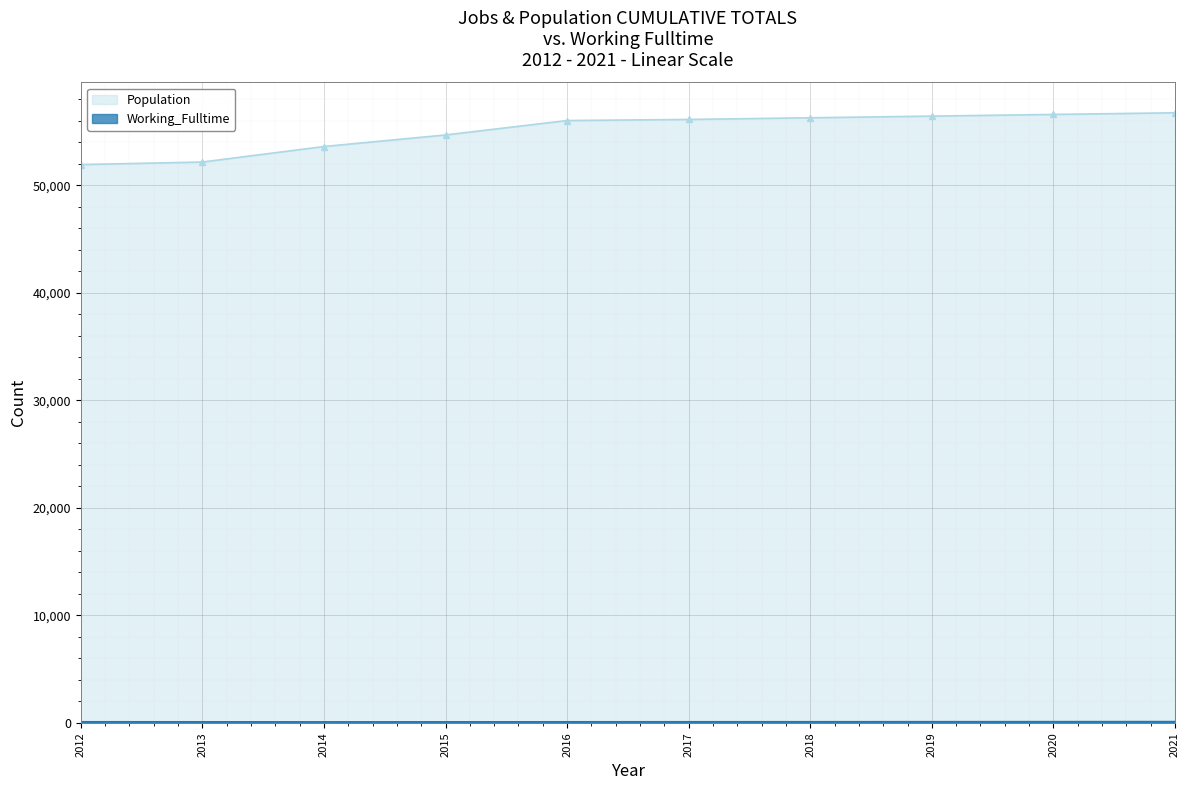

Reading right to left, list all the values displayed in this chart.

Population: 2021=56733	2020=56578	2019=56423	2018=56268	2017=56113	2016=56012	2015=54671	2014=53595	2013=52154	2012=51916
Working_Fulltime: 2021=139	2020=135	2019=131	2018=127	2017=124	2016=121	2015=115	2014=112	2013=119	2012=123